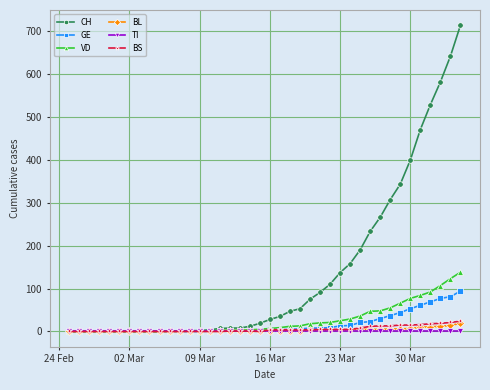

Which series has the widest spread of values?

CH